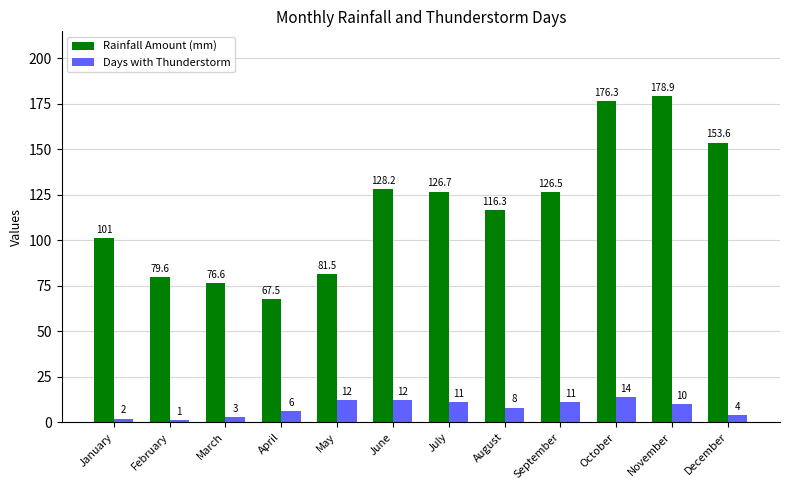

Which series has the widest spread of values?

Rainfall Amount (mm)